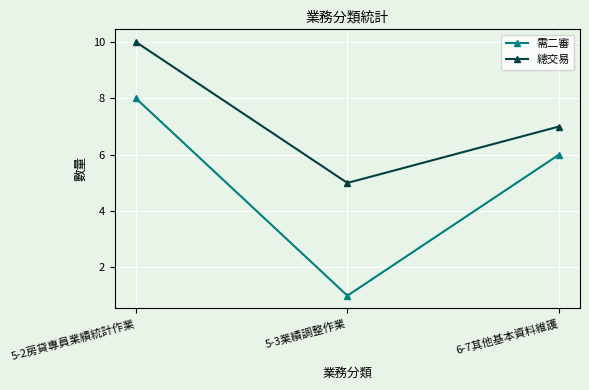

Count the 總交易 values in the range 5 to 10.

3